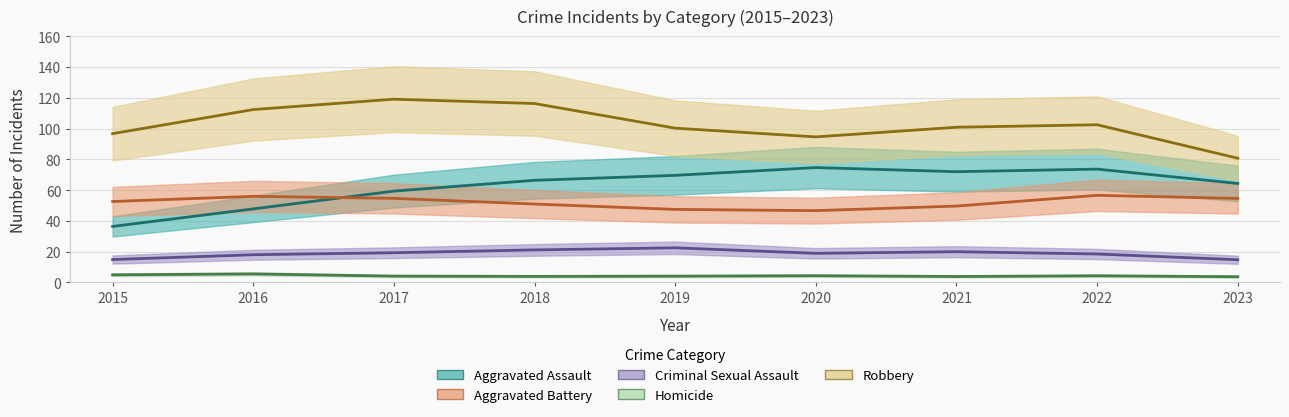

What are all the series names shown in the legend?

Aggravated Assault, Aggravated Battery, Criminal Sexual Assault, Homicide, Robbery